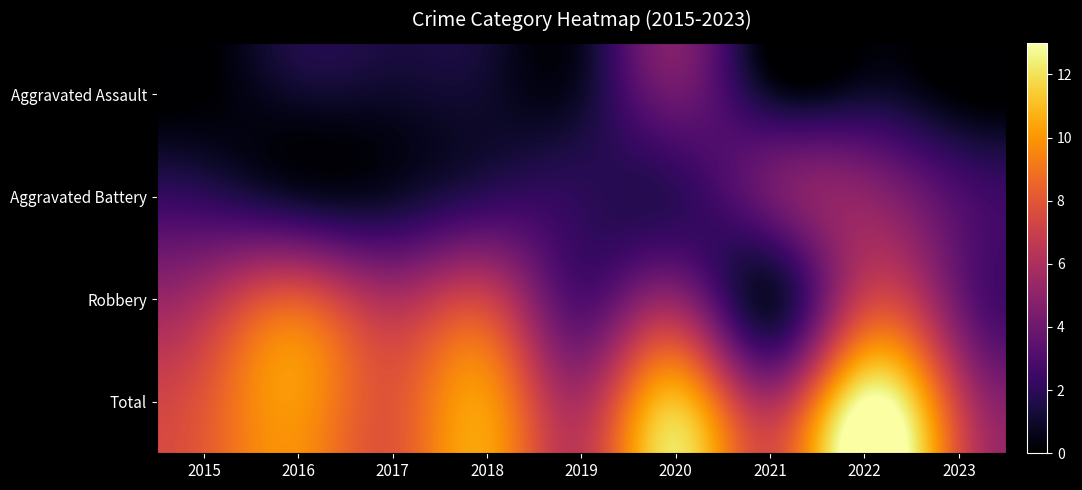

Rank the series at 2022 from lowest to highest value.

Aggravated Assault, Aggravated Battery, Robbery, Total